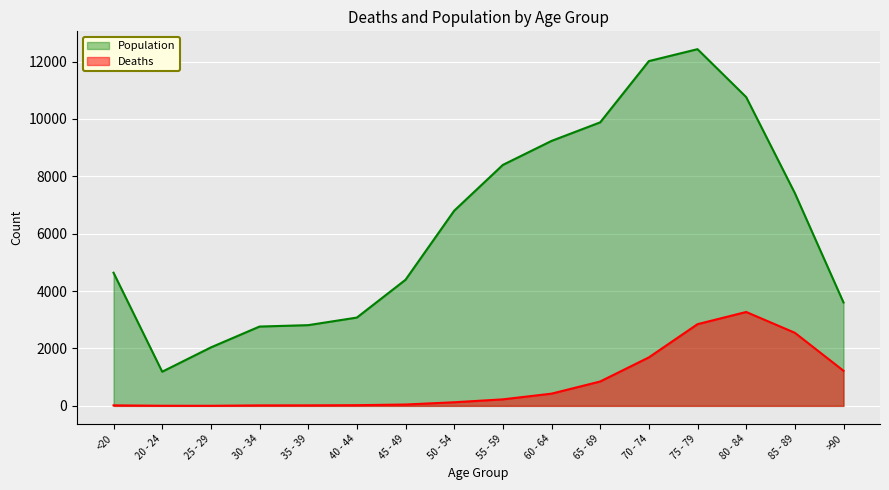

Which has a higher value, 85 - 89 or 20 - 24?

85 - 89